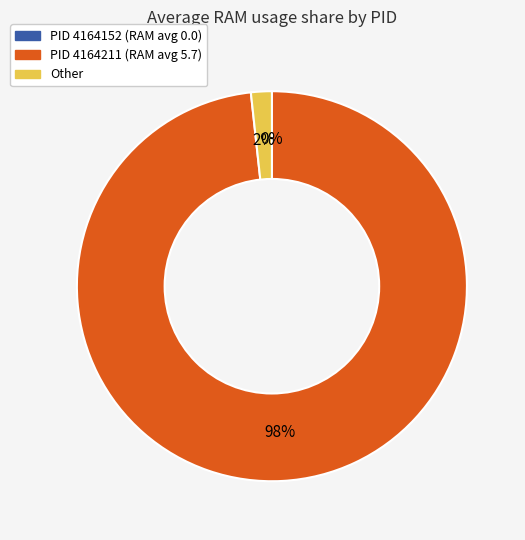

Which slice is the smallest?

4164152